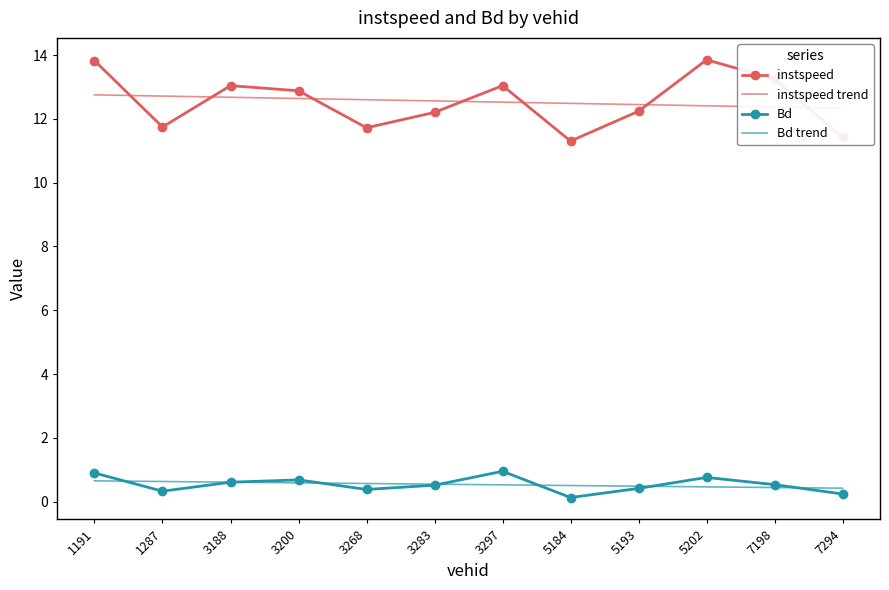

How many times do instspeed and instspeed trend cross each other?

7